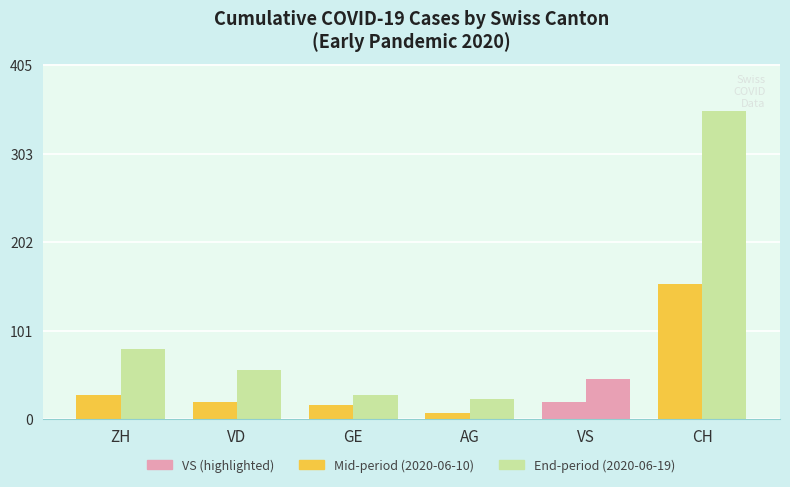

Which has a higher value, ZH or AG?

ZH